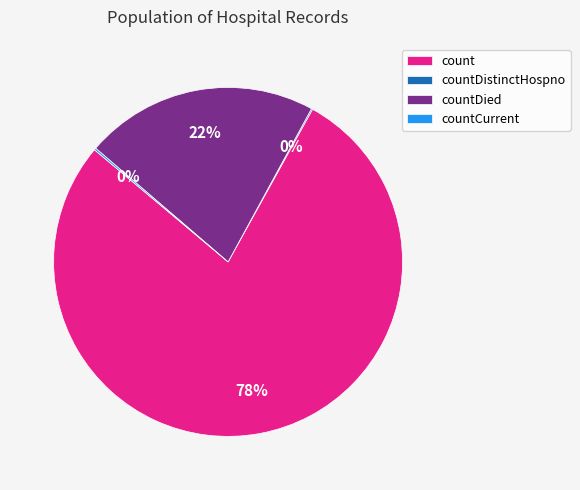

Which slice is the largest?

count